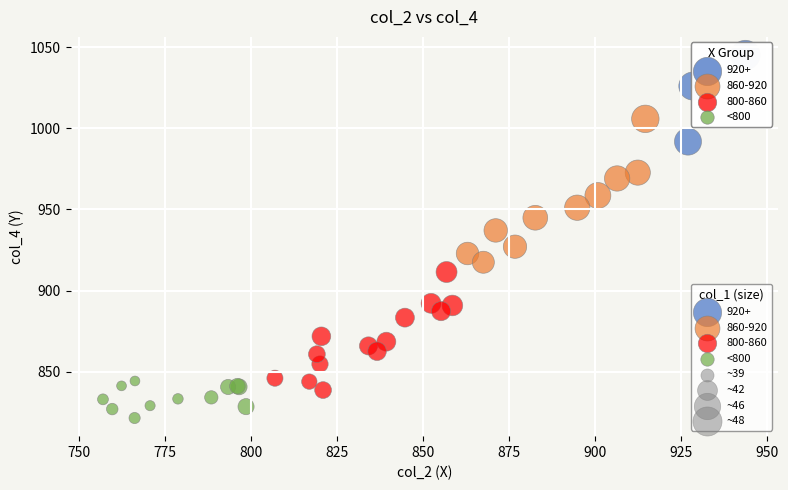

Which series reaches the minimum Y coordinate?

<800